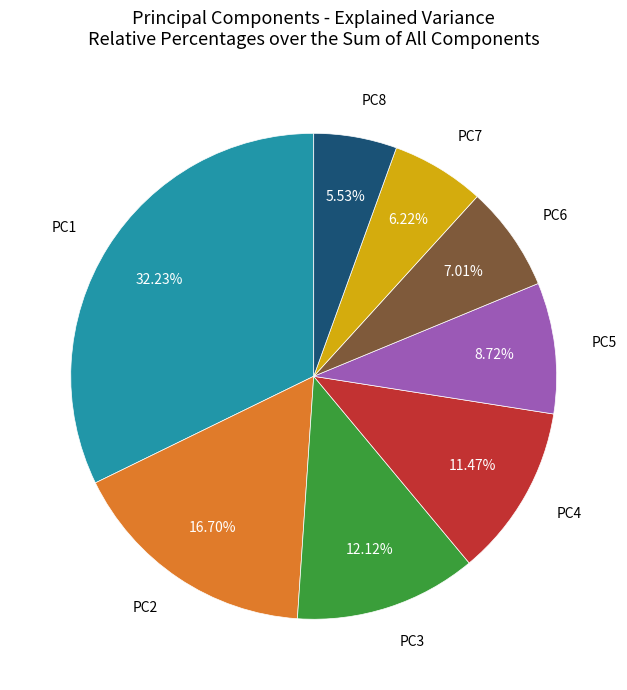

Does any single category account for the majority?

No